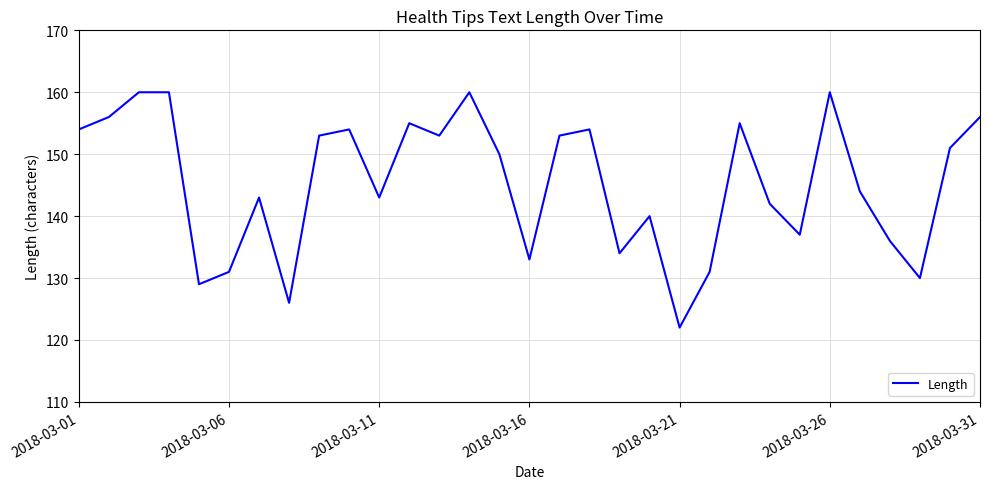

Reading left to right, what are all the values shown in this chart?

154	156	160	160	129	131	143	126	153	154	143	155	153	160	150	133	153	154	134	140	122	131	155	142	137	160	144	136	130	151	156